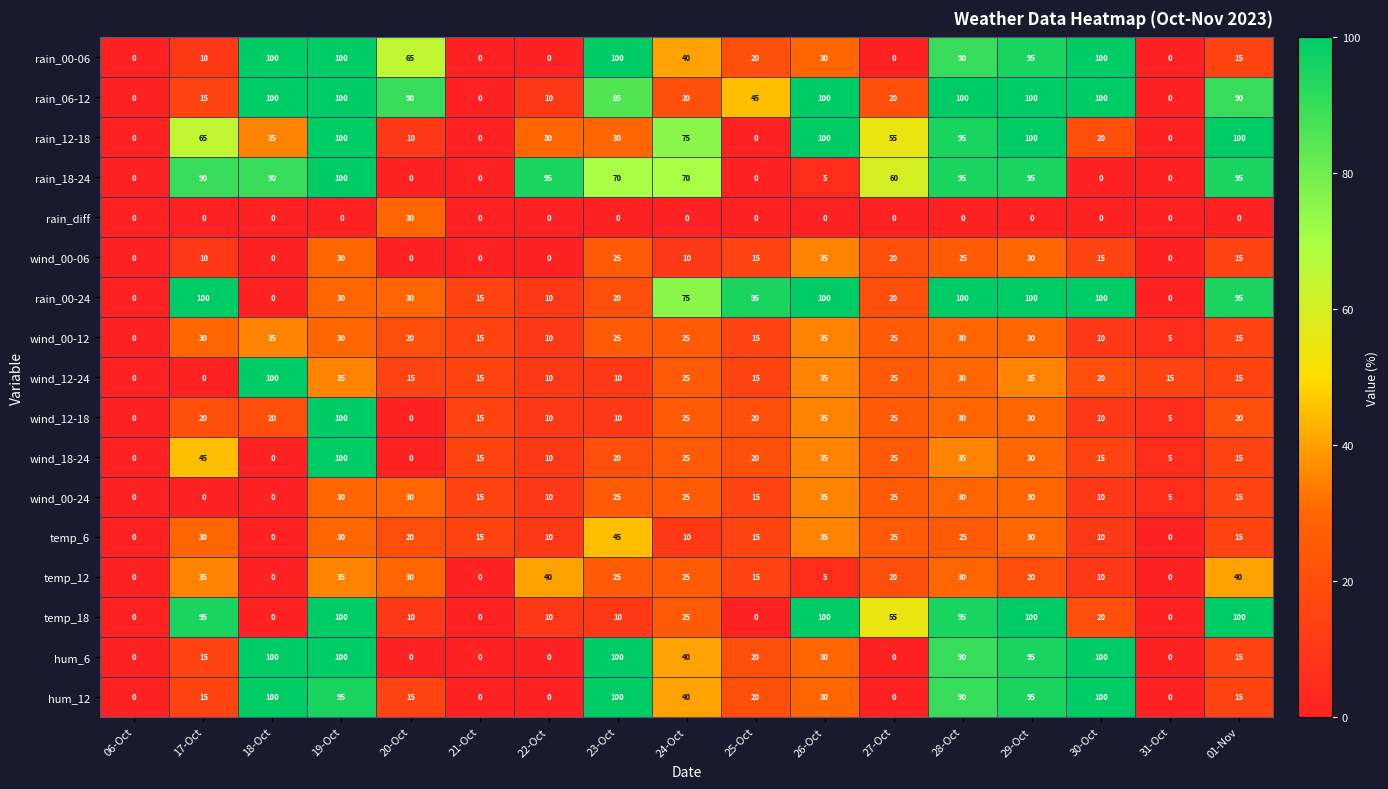

At how many categories does at least one series exceed 27?

14